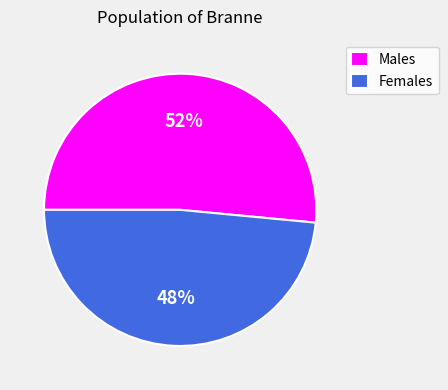

Does Males account for over 50% of the chart?

Yes